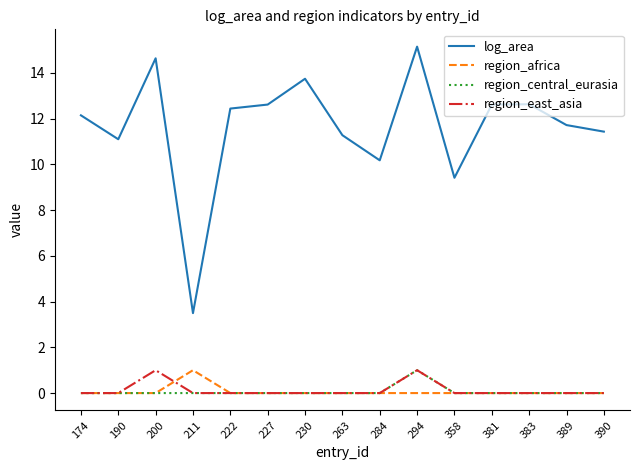

The value of region_africa at 294 is 0.0. True or false?

True